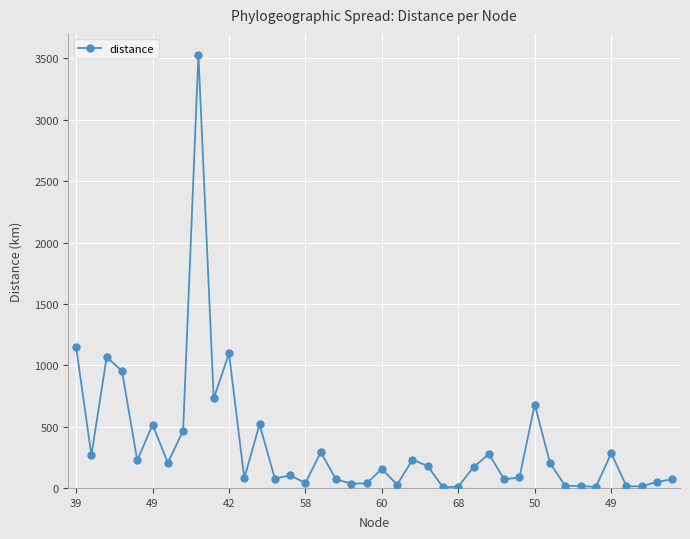

What is the difference between the maximum and minimum values?

3526.6